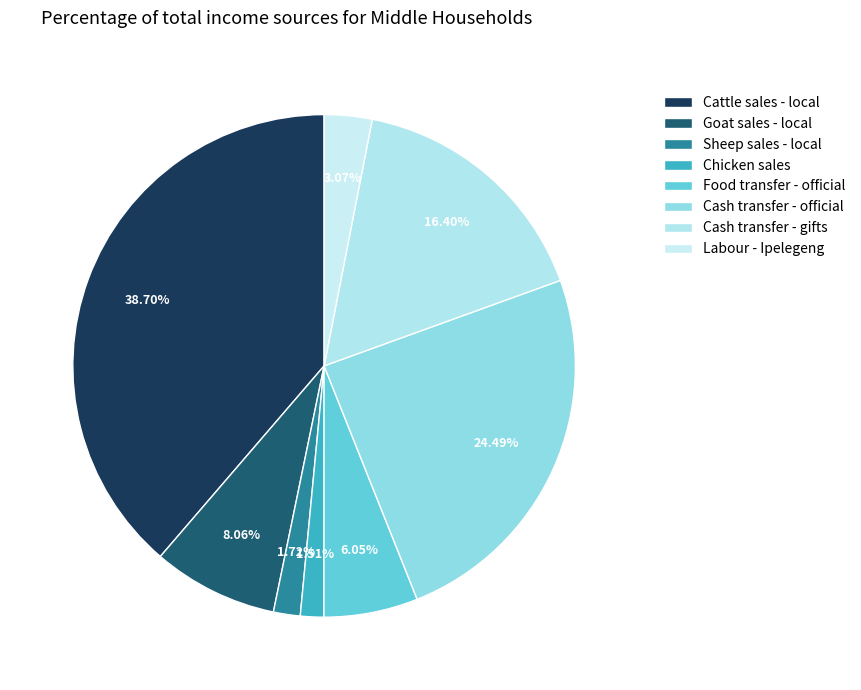

To the nearest percent, what is the difference between the Cattle sales - local and Labour - Ipelegeng slice percentages?

36%